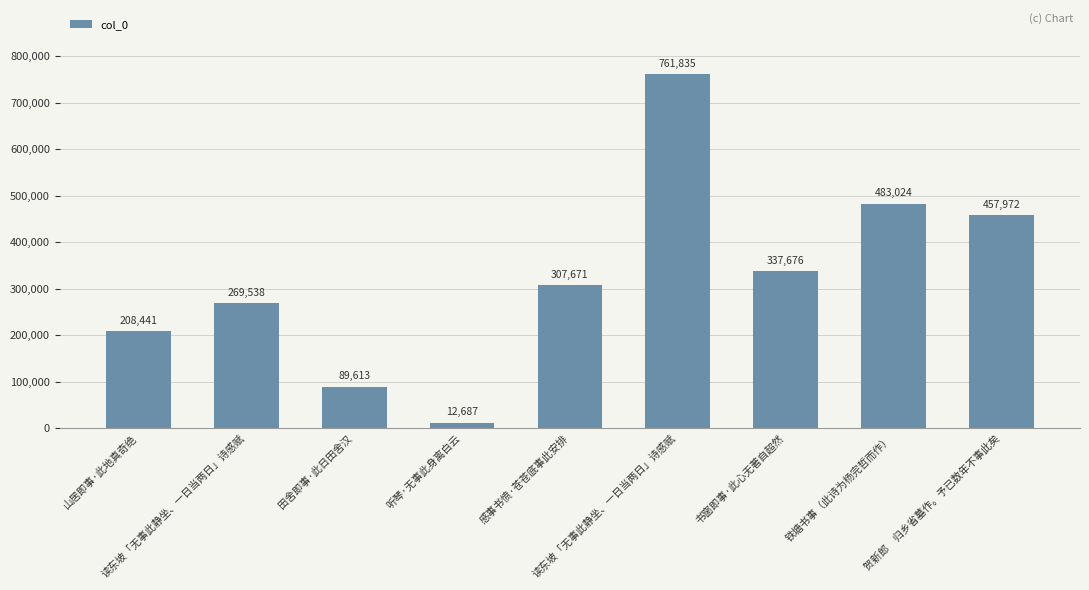

List the labels in order of value, largest first.

读东坡「无事此静坐、一日当两日」诗感赋, 铁塘书事（此诗为杨完哲而作）, 贺新郎　归乡省墓作。予已数年不事此矣, 书窗即事·此心无著自超然, 感事书愤·苍苍底事此安排, 读东坡「无事此静坐、一日当两日」诗感赋, 山居即事·此地真奇绝, 田舍即事·此日田舍汉, 听琴·无事此身离白云